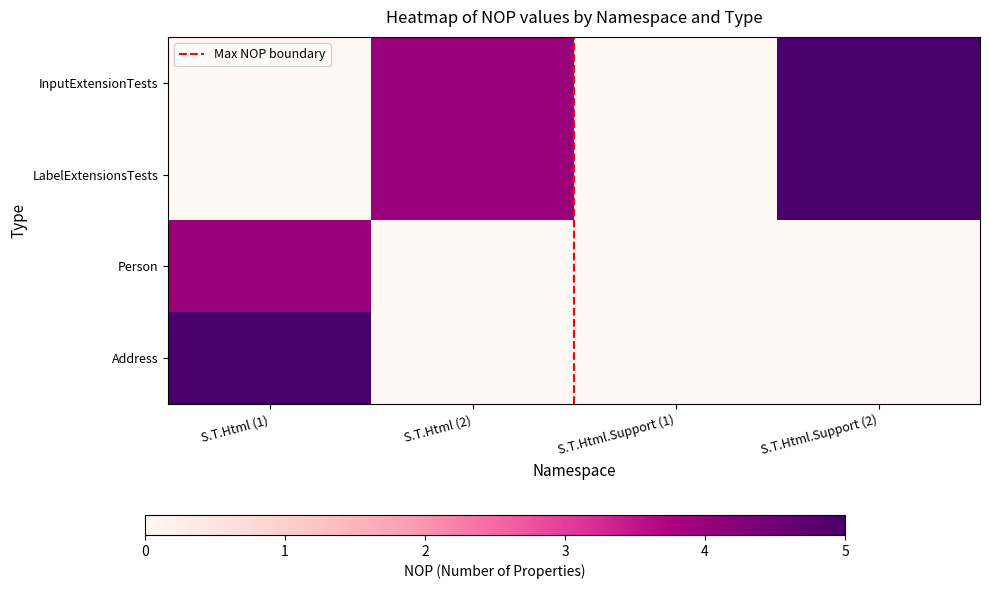

How many series are shown in this chart?

4